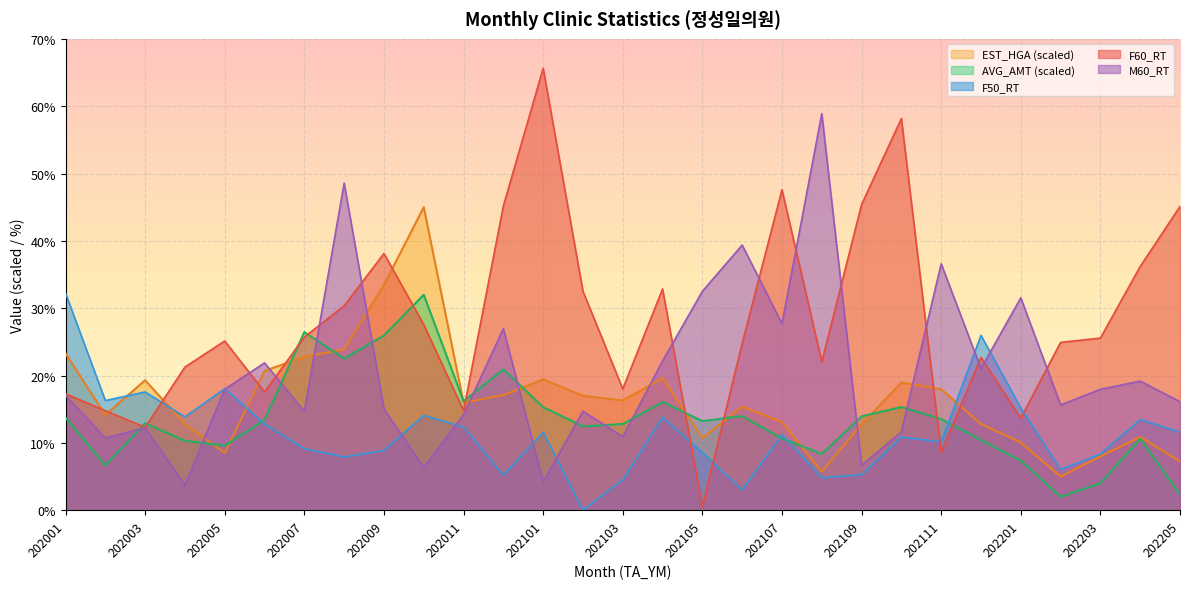

Where is the first local minimum for AVG_AMT?

202002